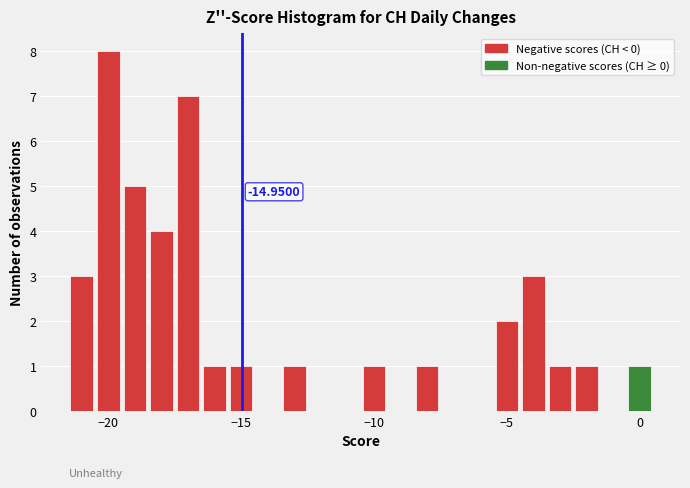

Around what value on the x-axis is the tallest bar? Give the approximate position of its centre, as read against the axis.

-20.0